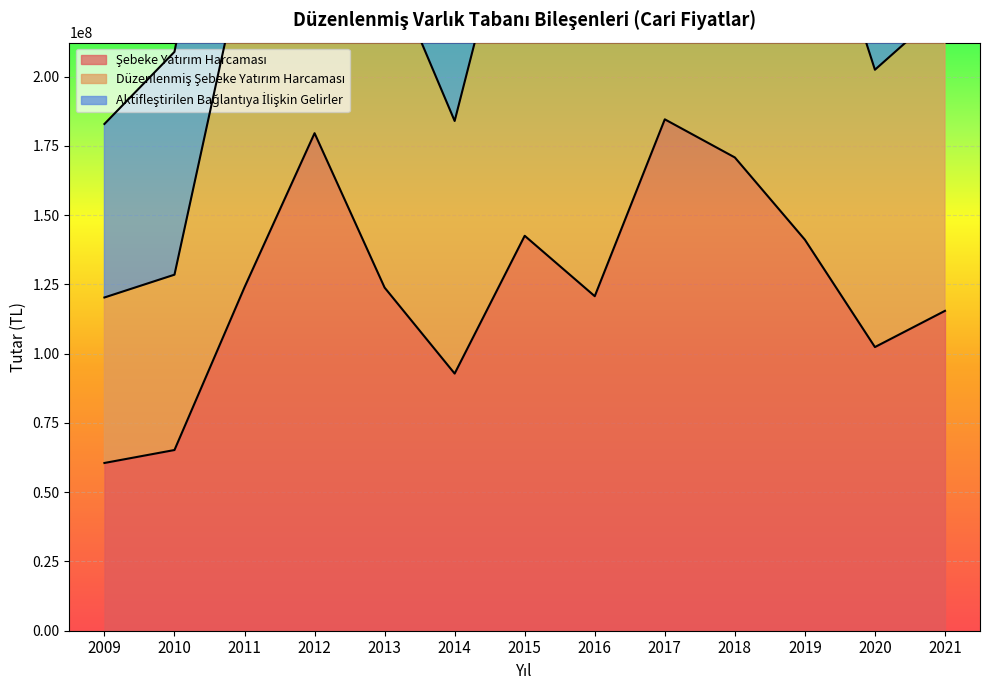

Which series has the largest total across all categories?

Düzenlenmiş Şebeke Yatırım Harcaması